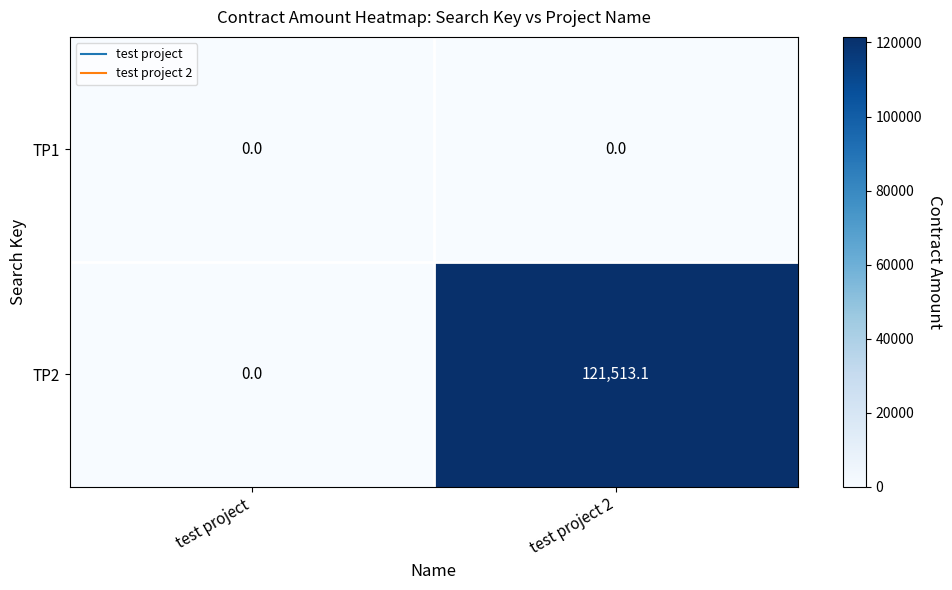

Which series has the widest spread of values?

TP2